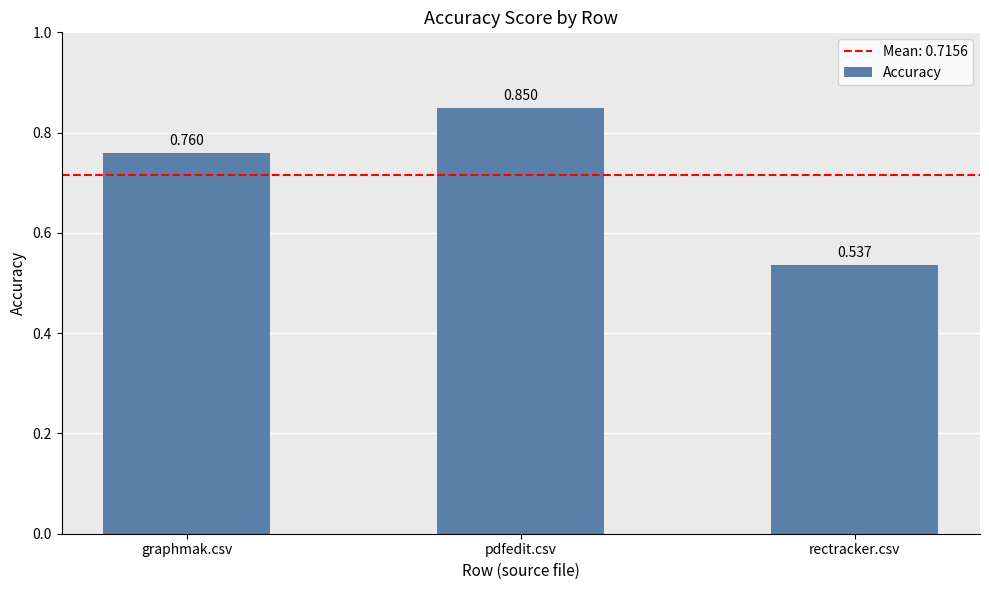

Rank the categories by value from lowest to highest.

rectracker.csv, graphmak.csv, pdfedit.csv